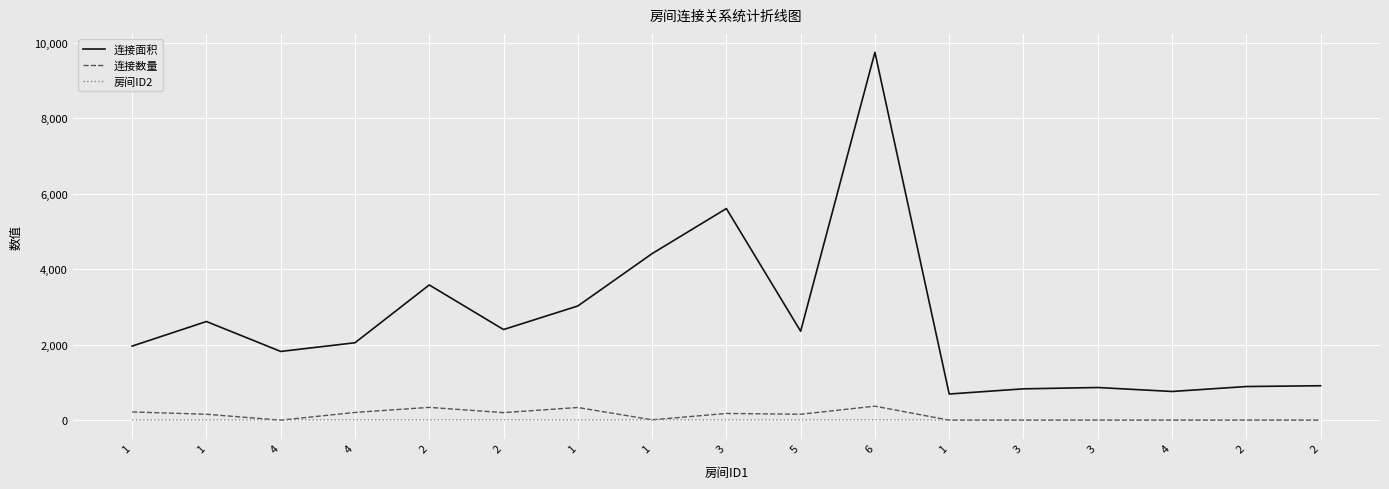

Rank the series by their maximum value, from lowest to highest.

房间ID2, 连接数量, 连接面积